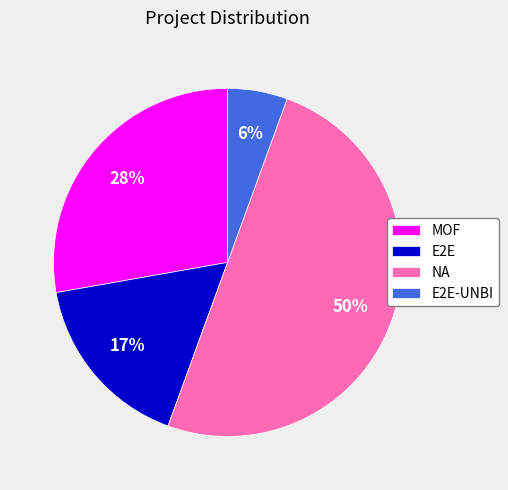

Which has a higher value, E2E-UNBI or NA?

NA